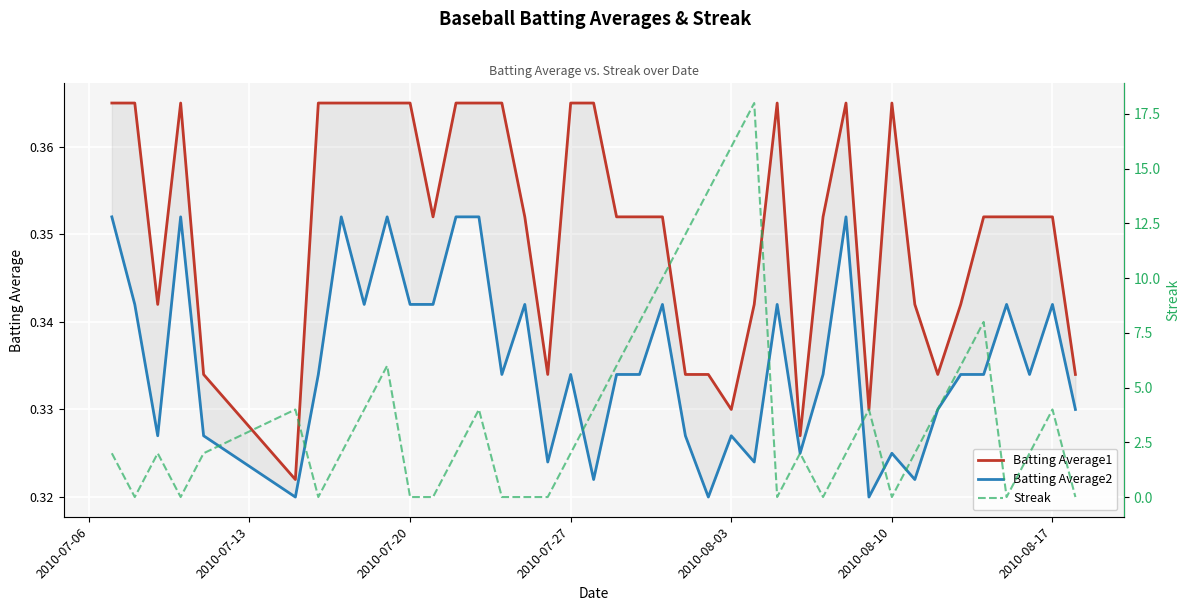

Reading left to right, list all the values displayed in this chart.

Batting Average1: 0.4	0.4	0.3	0.4	0.3	0.3	0.4	0.4	0.4	0.4	0.4	0.4	0.4	0.4	0.4	0.4	0.3	0.4	0.4	0.4	0.4	0.4	0.3	0.3	0.3	0.3	0.4	0.3	0.4	0.4	0.3	0.4	0.3	0.3	0.3	0.4	0.4	0.4	0.4	0.3
Batting Average2: 0.4	0.3	0.3	0.4	0.3	0.3	0.3	0.4	0.3	0.4	0.3	0.3	0.4	0.4	0.3	0.3	0.3	0.3	0.3	0.3	0.3	0.3	0.3	0.3	0.3	0.3	0.3	0.3	0.3	0.4	0.3	0.3	0.3	0.3	0.3	0.3	0.3	0.3	0.3	0.3
Streak: 2.0	0.0	2.0	0.0	2.0	4.0	0.0	2.0	4.0	6.0	0.0	0.0	2.0	4.0	0.0	0.0	0.0	2.0	4.0	6.0	8.0	10.0	12.0	14.0	16.0	18.0	0.0	2.0	0.0	2.0	4.0	0.0	2.0	4.0	6.0	8.0	0.0	2.0	4.0	0.0